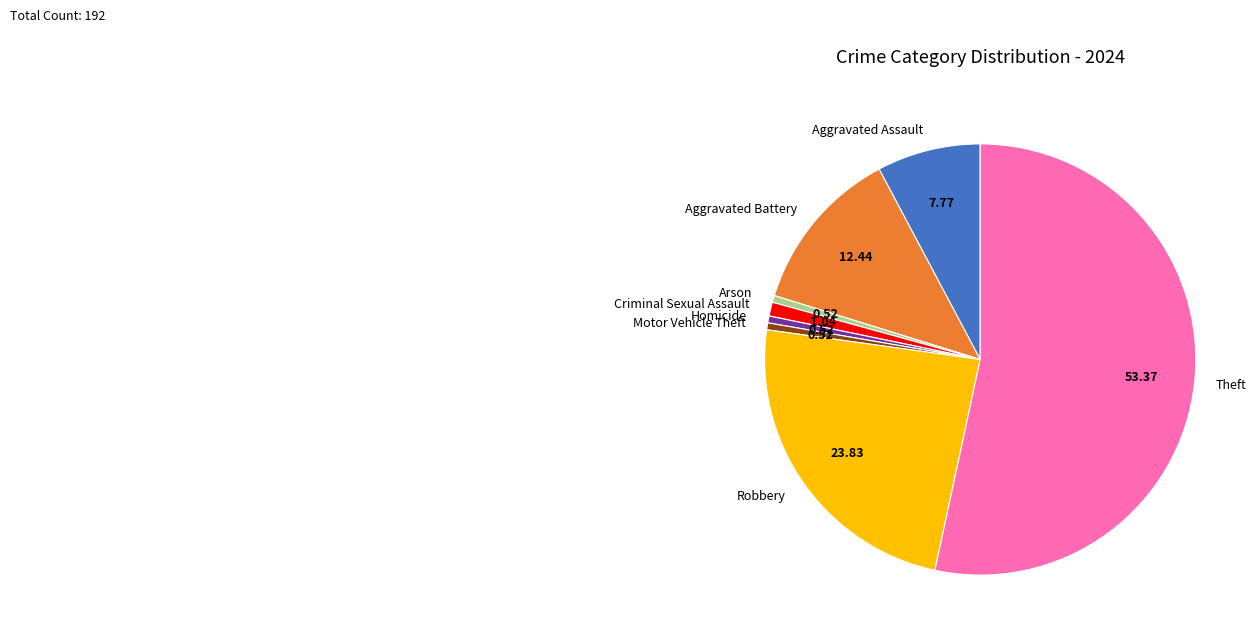

Combined, do Theft and Aggravated Assault account for over 50%?

Yes